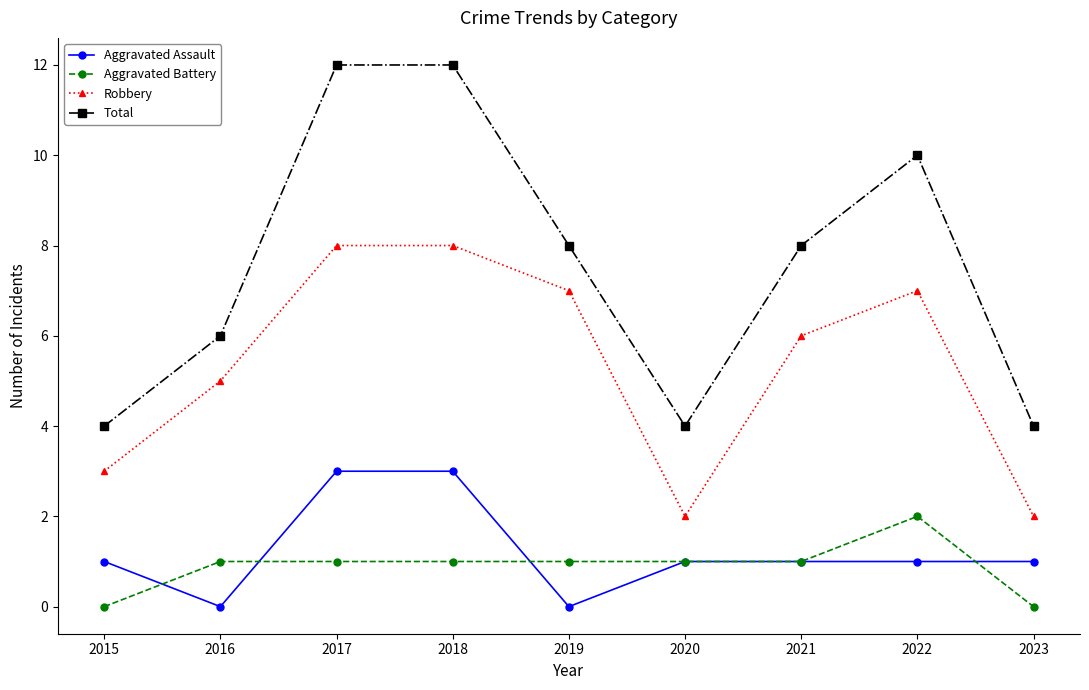

Is the value of Aggravated Battery at 2017 greater than the value of Robbery at 2021?

No